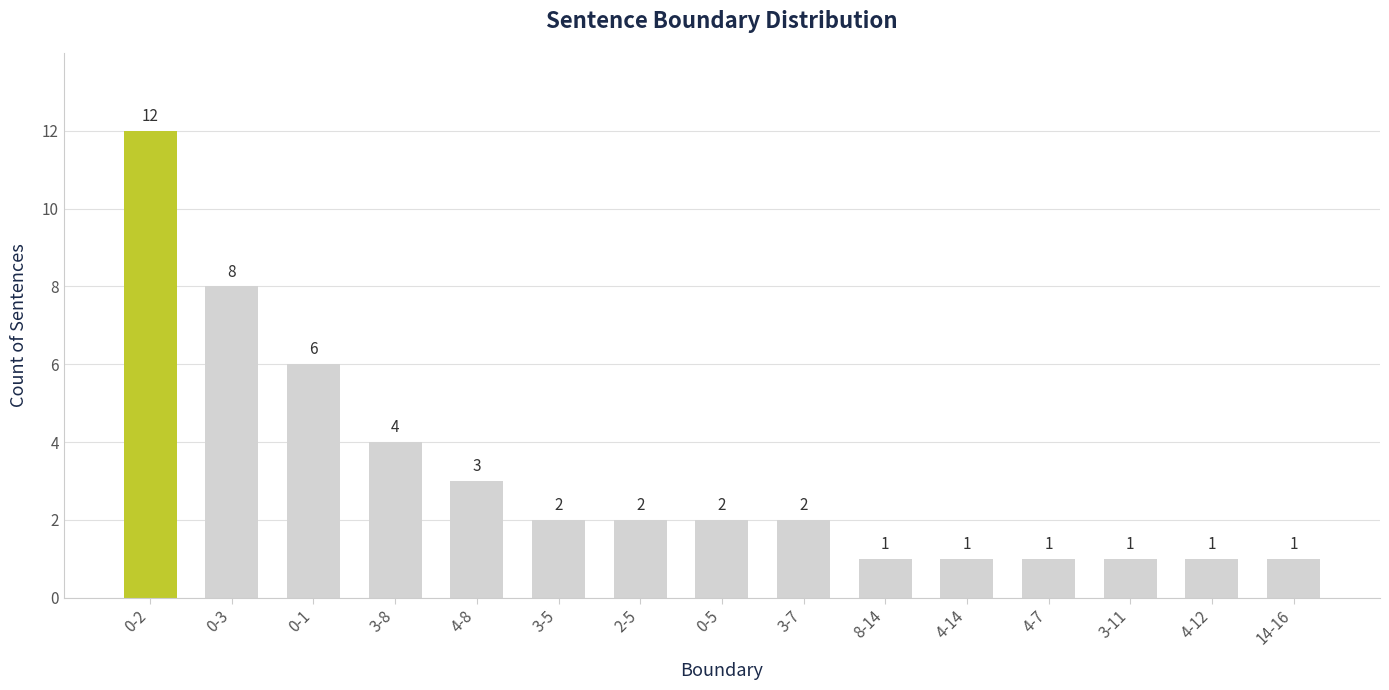

At which label does the data first exceed 2?

0-2